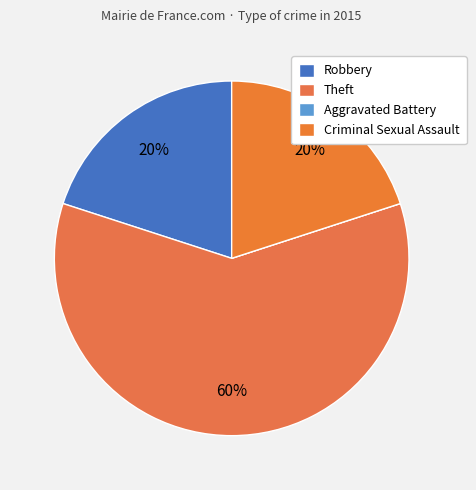

Between Criminal Sexual Assault and Aggravated Battery, which is larger?

Criminal Sexual Assault